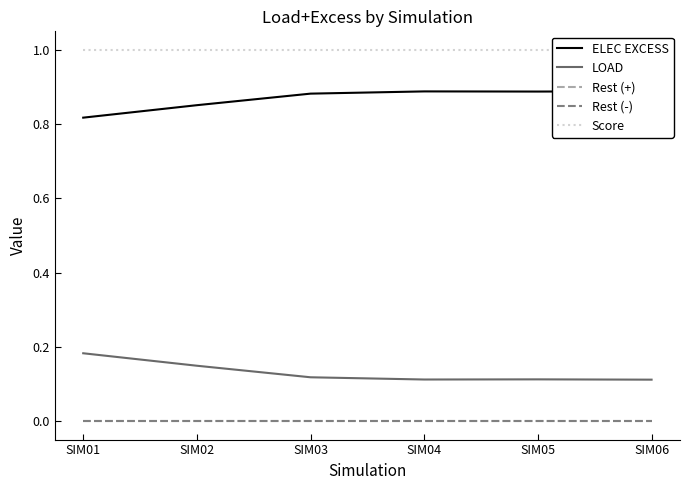

At how many categories does at least one series exceed 0?

6